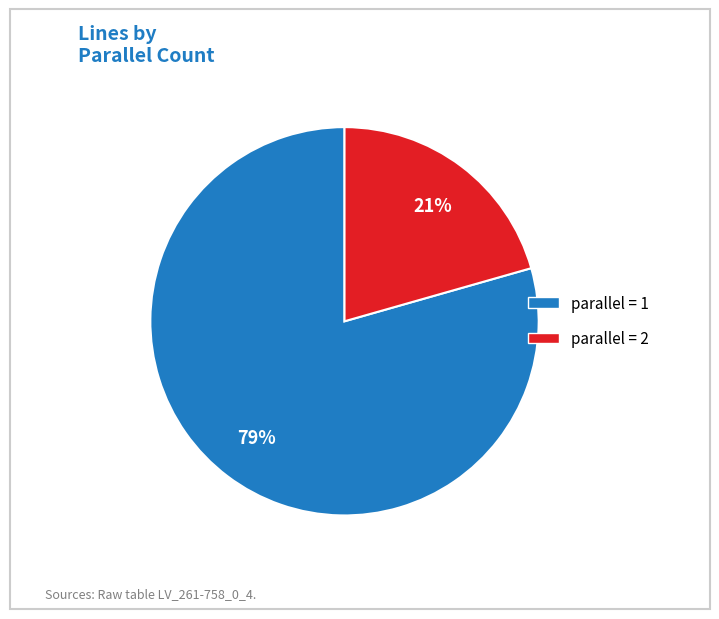

Is there a majority slice in this chart?

Yes